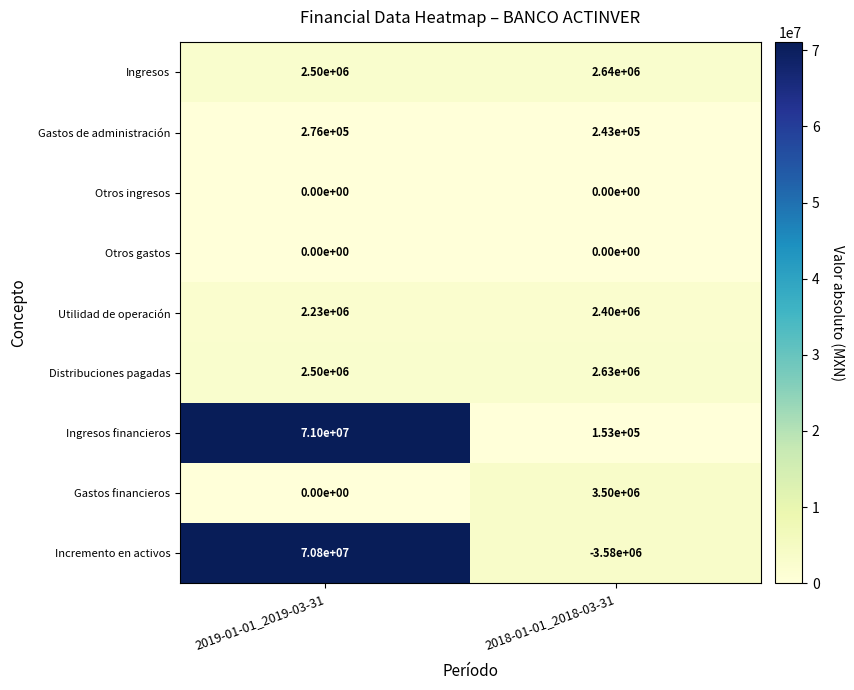

Which series has the largest total across all categories?

Ingresos financieros